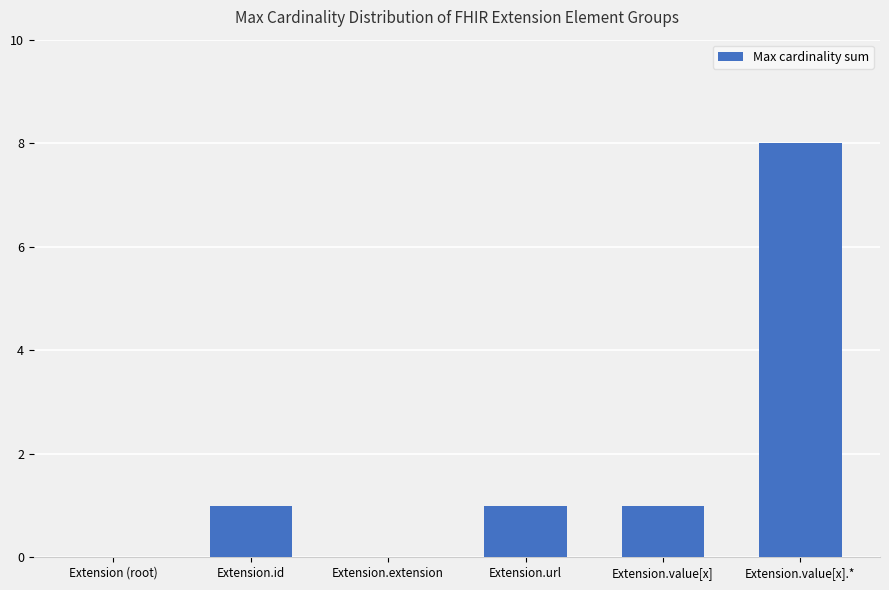

Between Extension (root) and Extension.value[x], which is larger?

Extension.value[x]